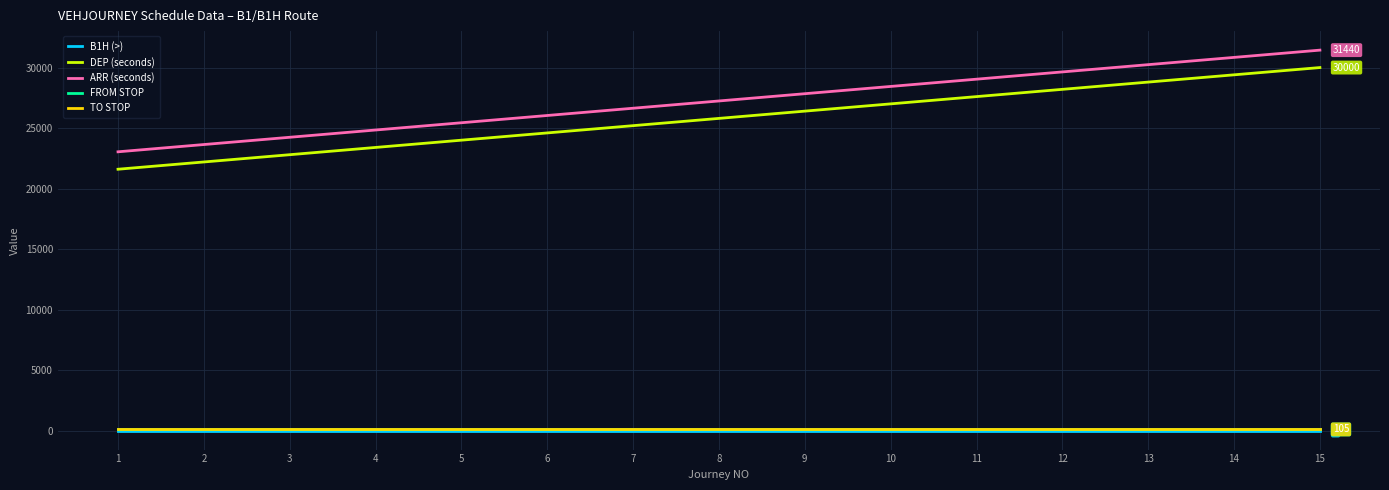

True or false: TO STOP and FROM STOP cross at least once.

False